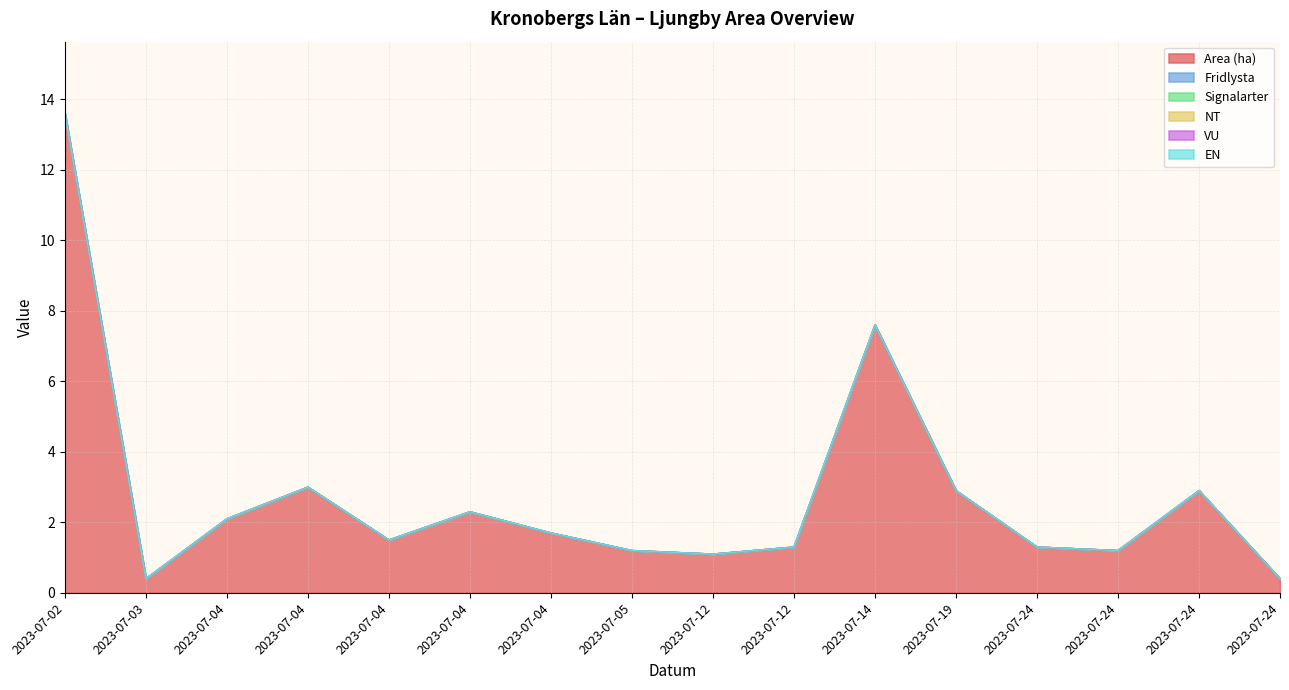

Between 2023-07-03 and 2023-07-24, which is larger?

2023-07-24